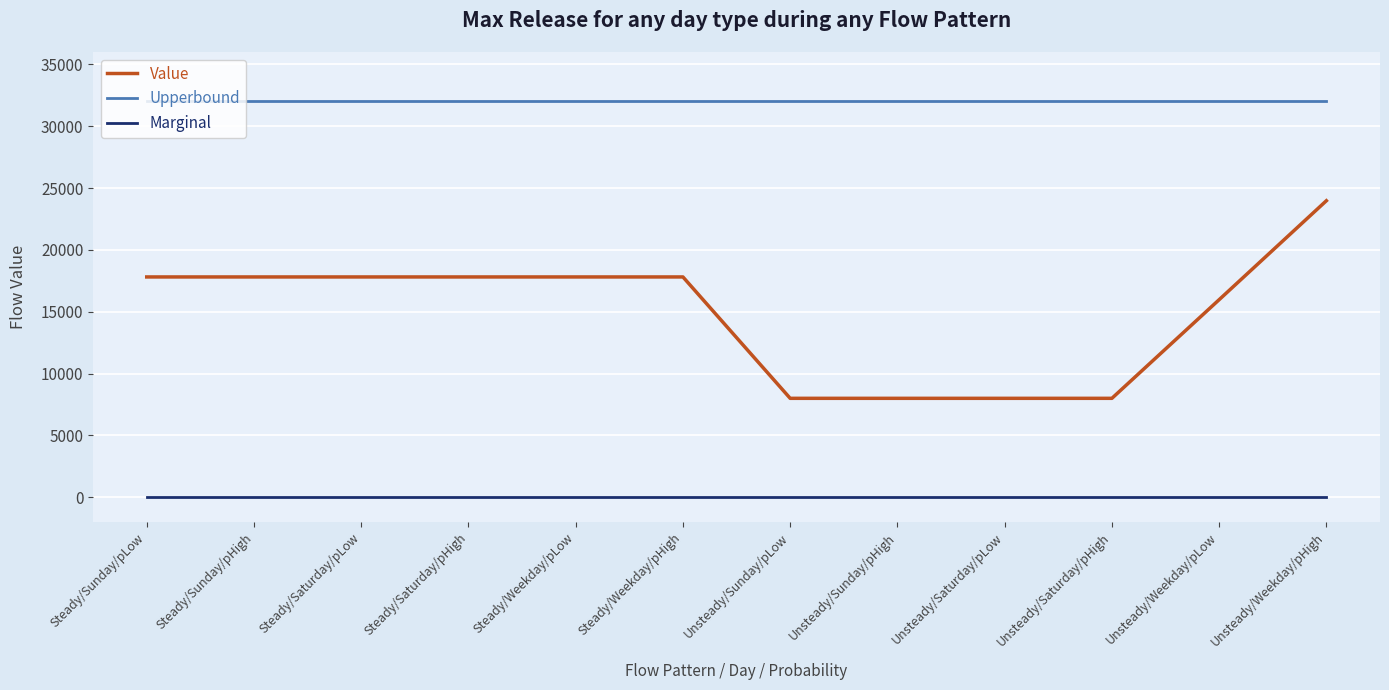

Read the Upperbound value at Steady/Sunday/pLow.

32000.0